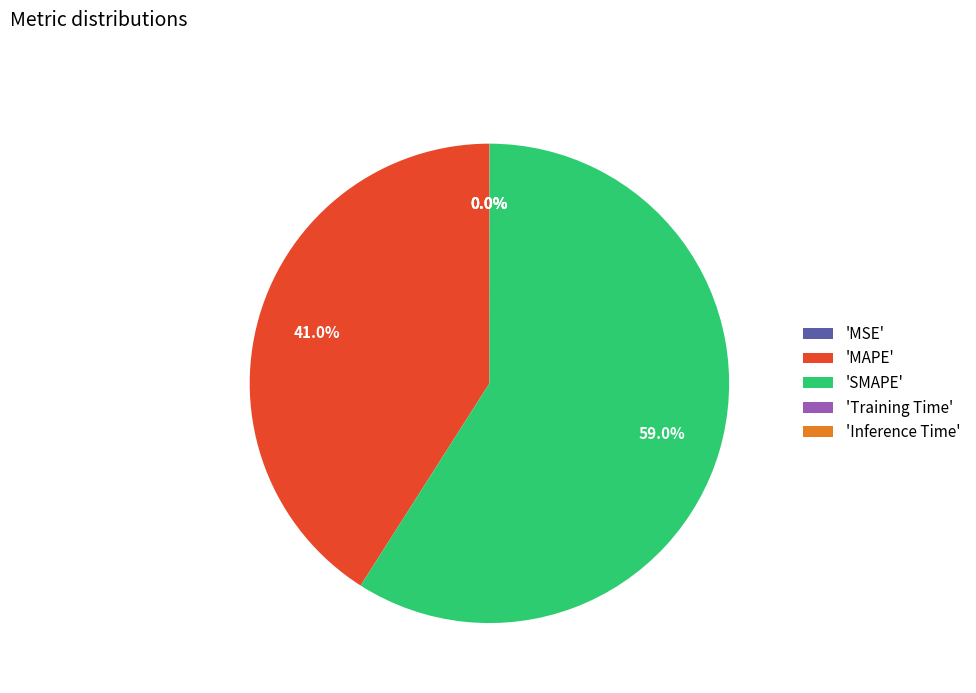

What is the majority slice?

'SMAPE'